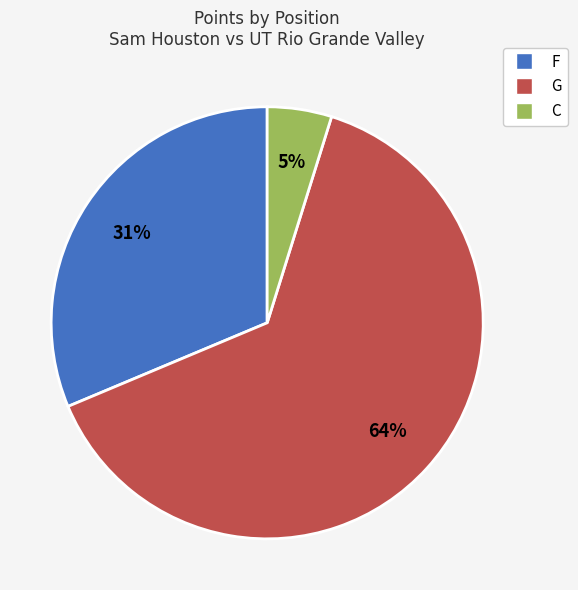

To the nearest percent, what is the average slice percentage?

33%